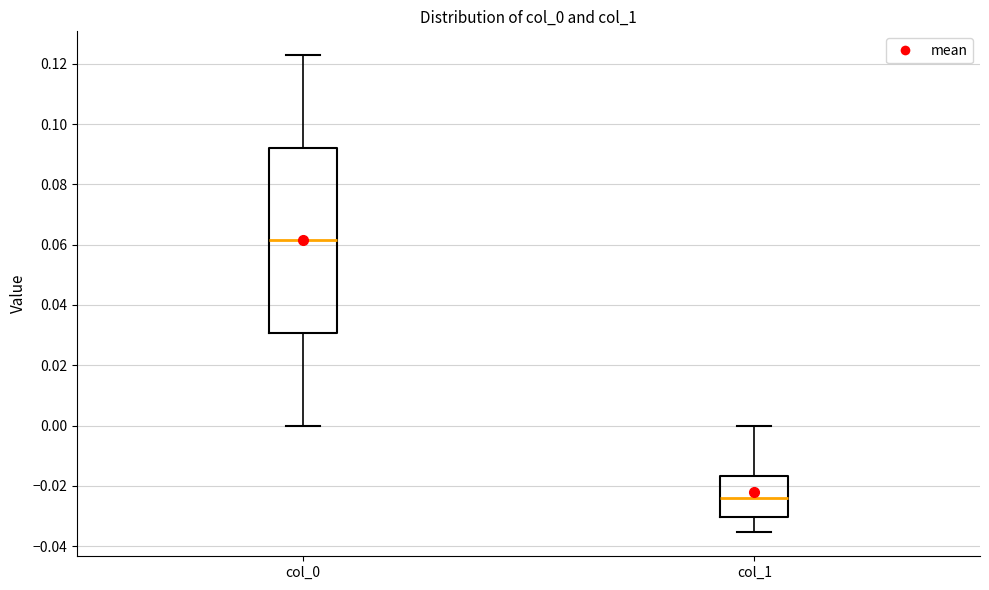

Comparing the boxes themselves (not the whiskers), which one is the tallest?

col_0